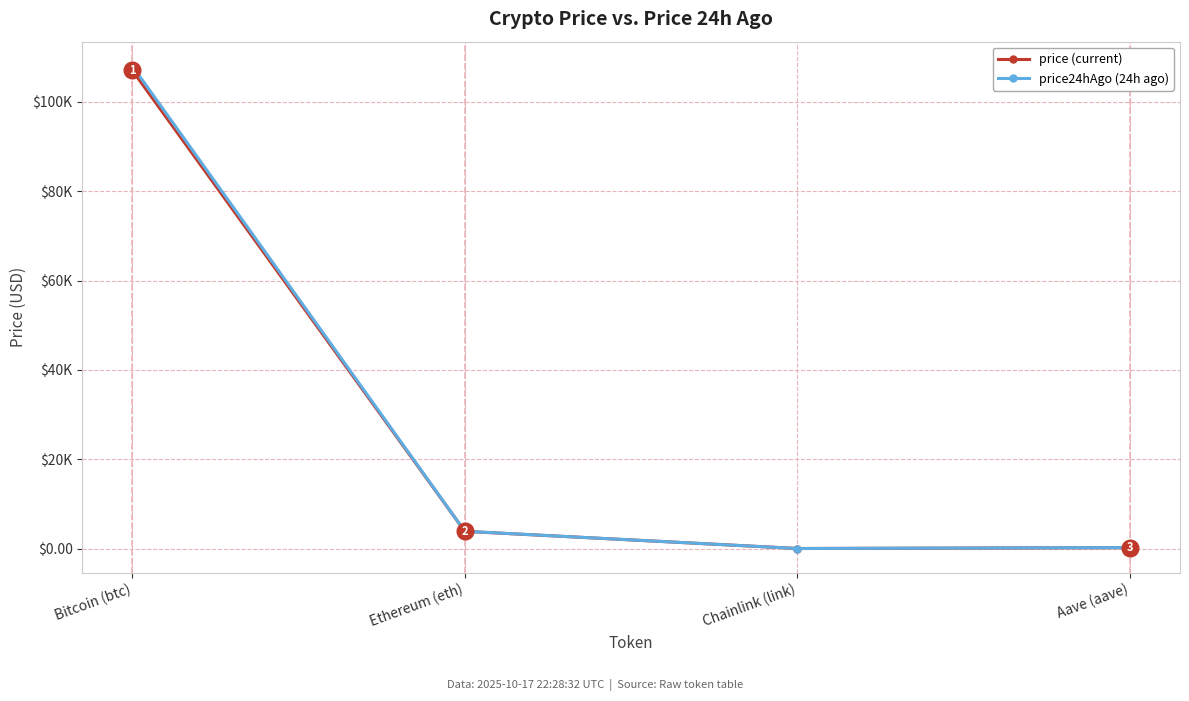

Rank the series by their maximum value, from highest to lowest.

price24hAgo (24h ago), price (current)